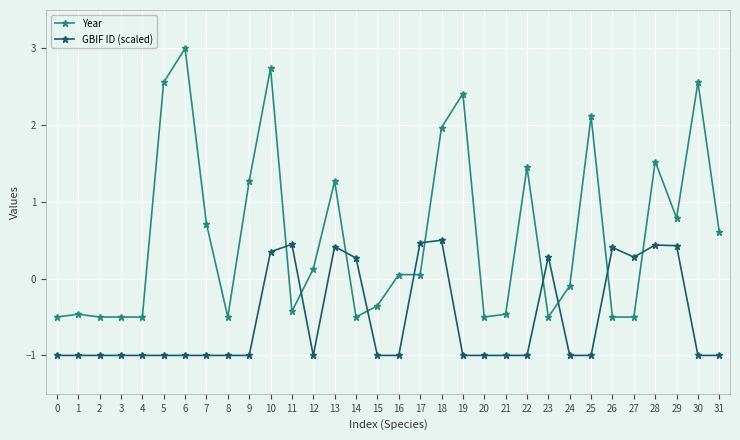

How many data points does each series have?

32